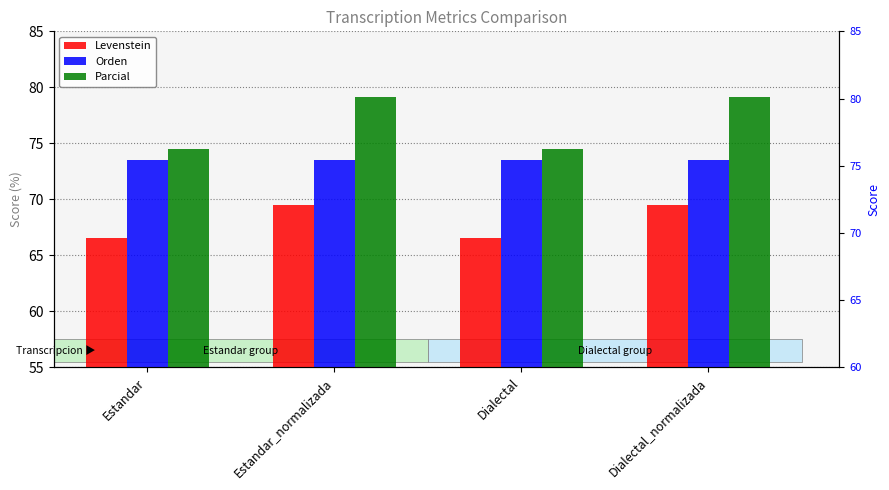

What is the label of the 1st bar from the left?

Estandar